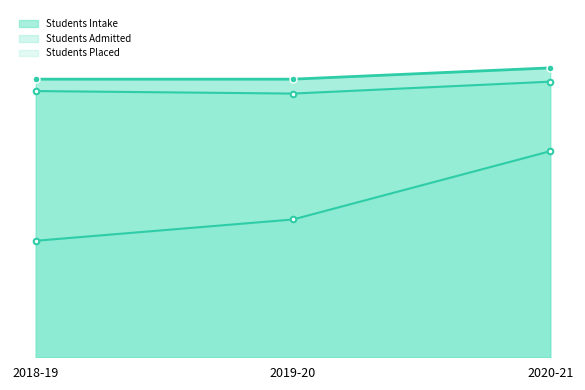

True or false: Students Intake has a value of 444 at 2018-19.

True